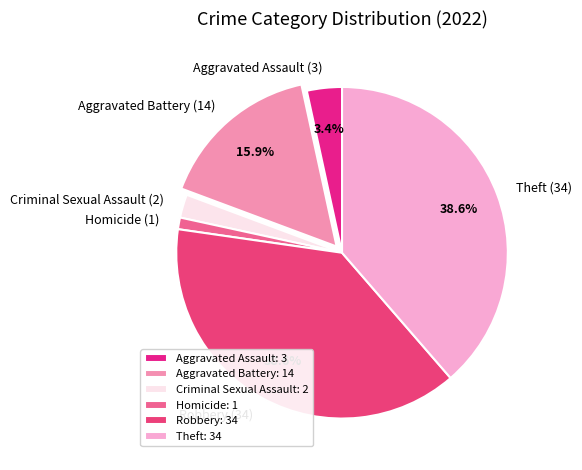

How much of the chart is everything except Theft (34)?

61.4%